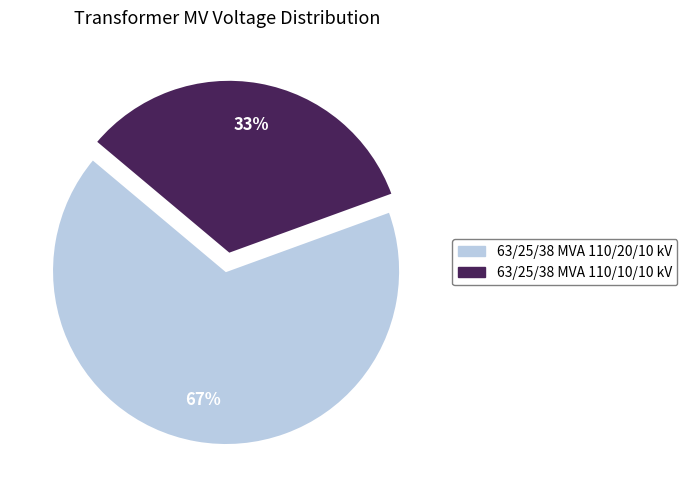

What percentage is the 63/25/38 MVA 110/10/10 kV slice, to the nearest percent?

33%